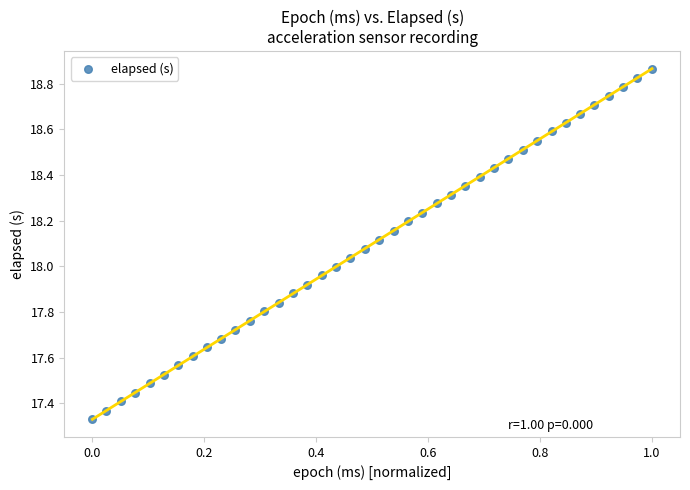

What is the range of Y values (max minus min)?

1.5